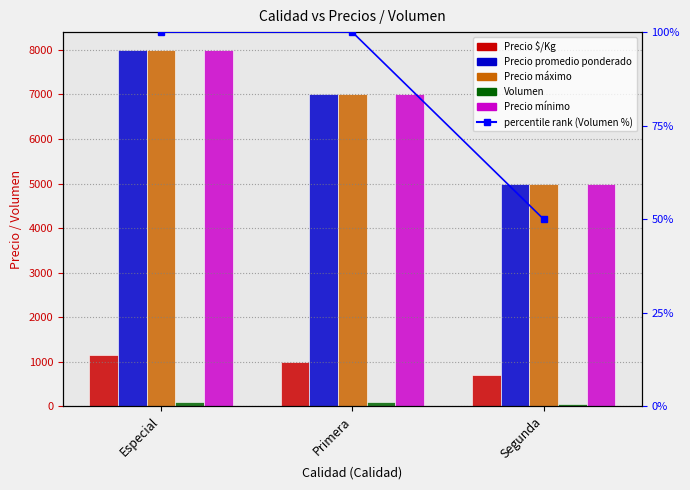

What is the sum of the Precio máximo values at Segunda and Especial?

13000